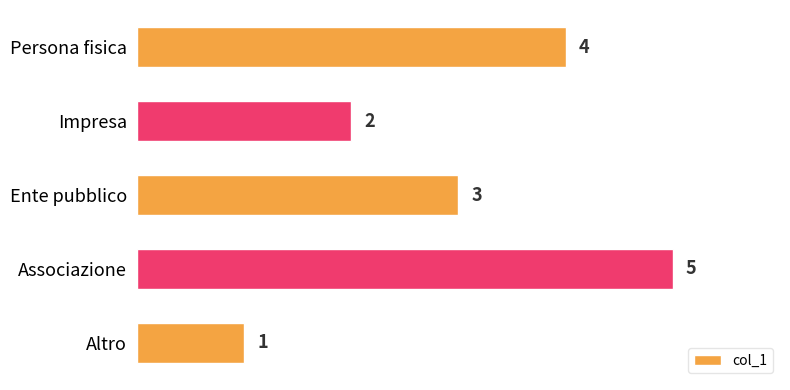

Approximately how many times larger is the value at Persona fisica compared to Impresa?

2.0